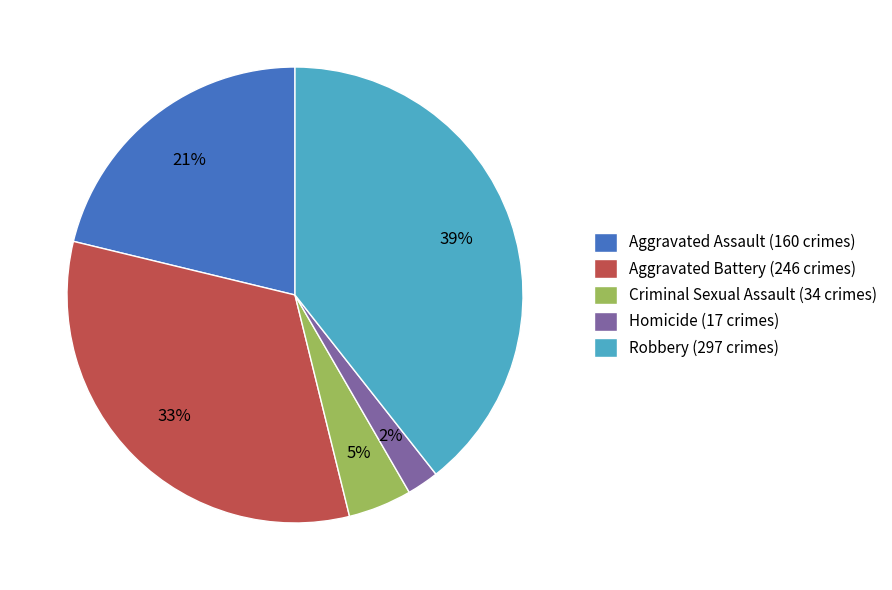

What percentage is the Robbery slice, to the nearest percent?

39%